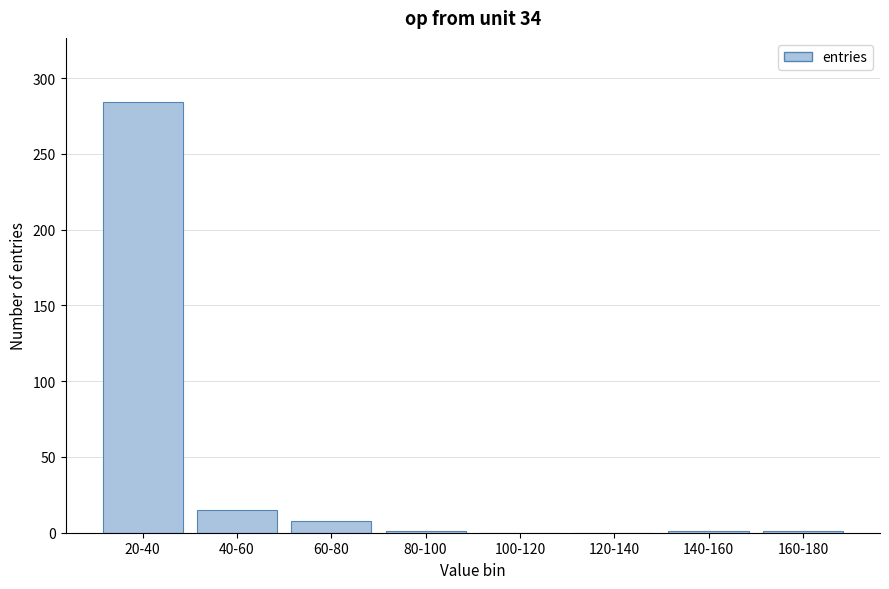

The value at 60-80 is 8. True or false?

True